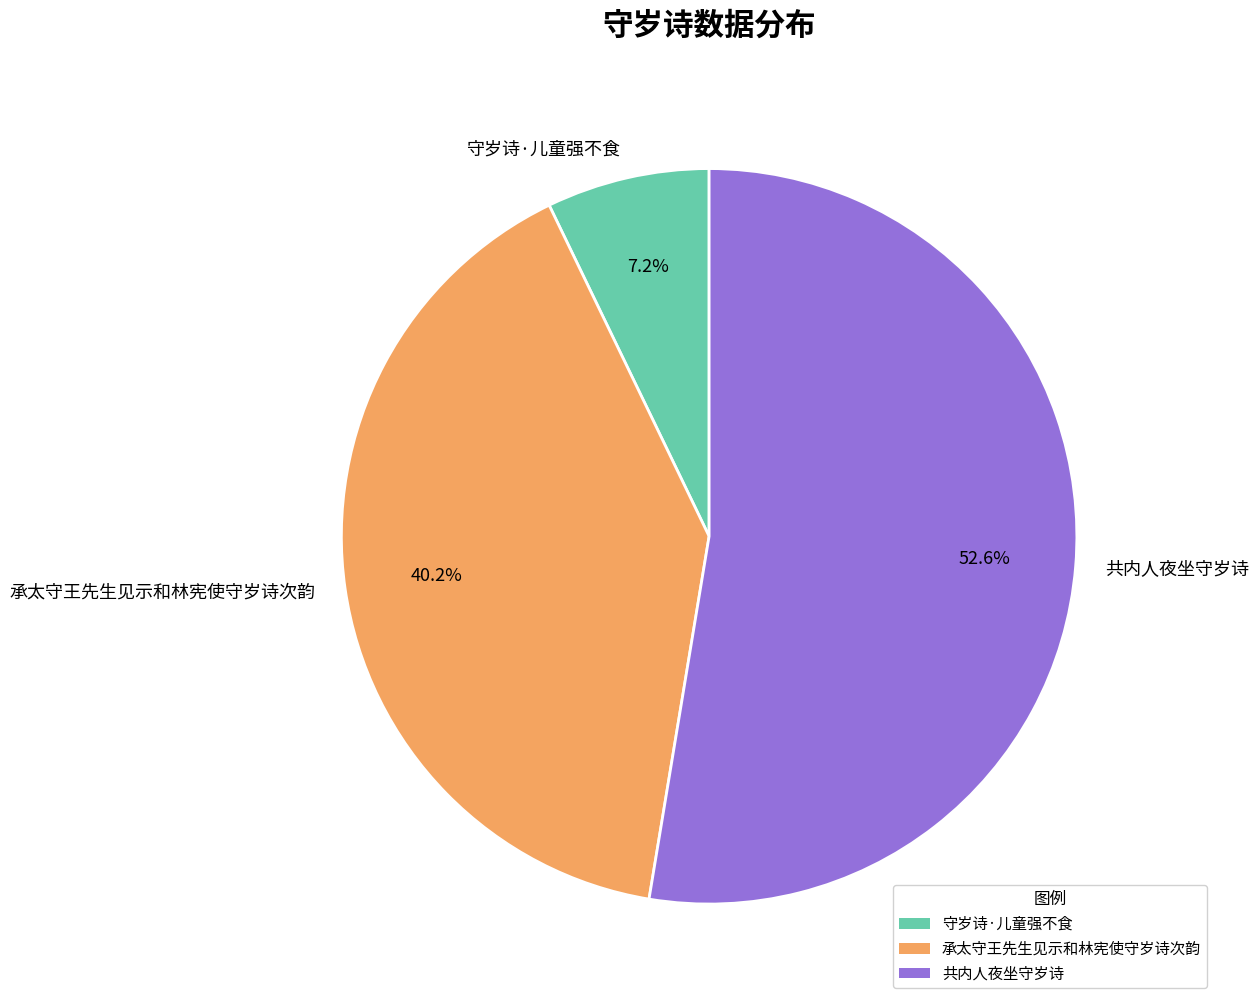

Between 守岁诗·儿童强不食 and 承太守王先生见示和林宪使守岁诗次韵, which is larger?

承太守王先生见示和林宪使守岁诗次韵